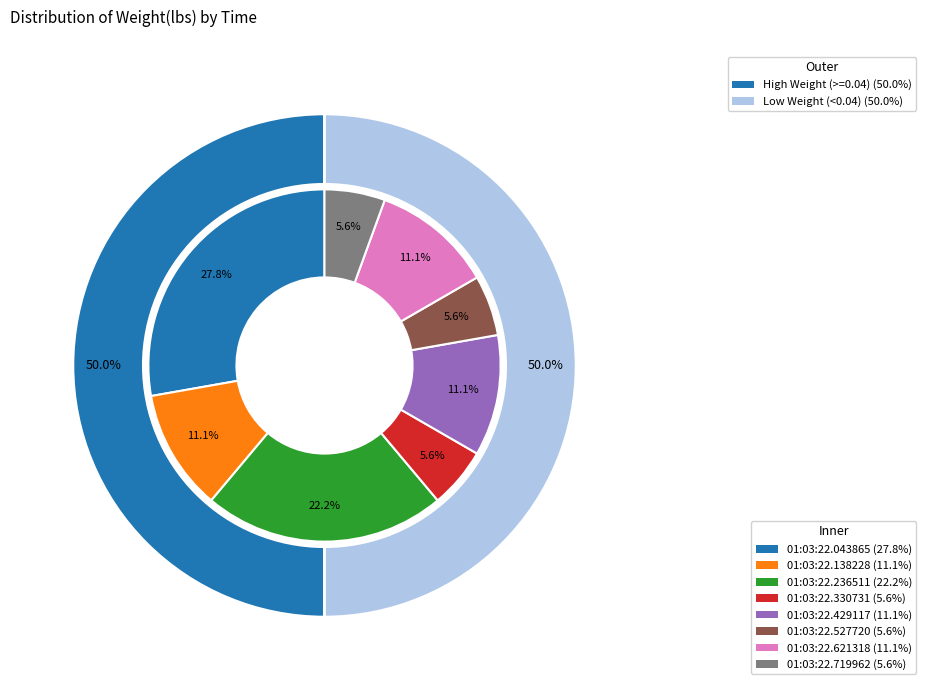

To the nearest percent, what is the combined percentage of 01:03:22.043865 and 01:03:22.330731?

33%